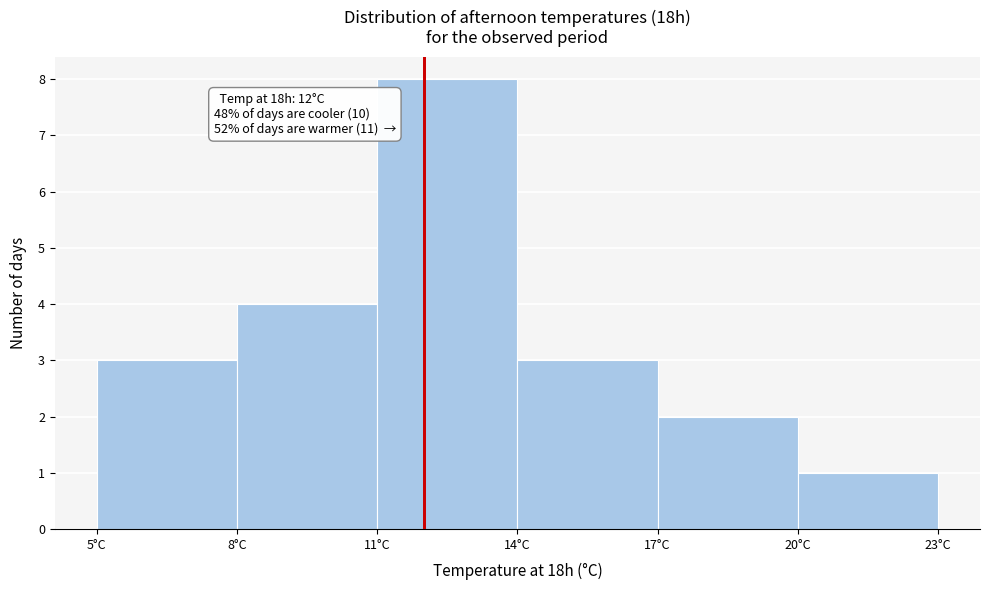

Over which range of the x-axis is the bar tallest?

11 to 14